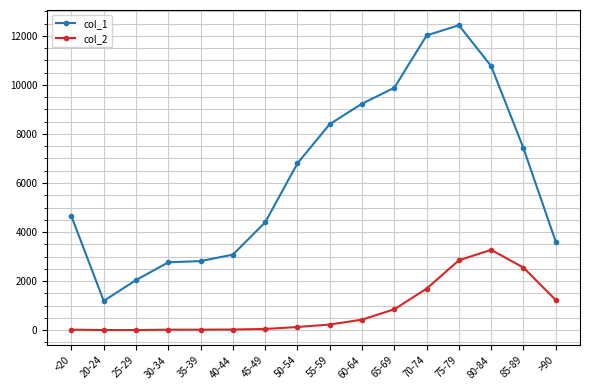

Is the value of col_2 at 65-69 greater than the value of col_1 at >90?

No